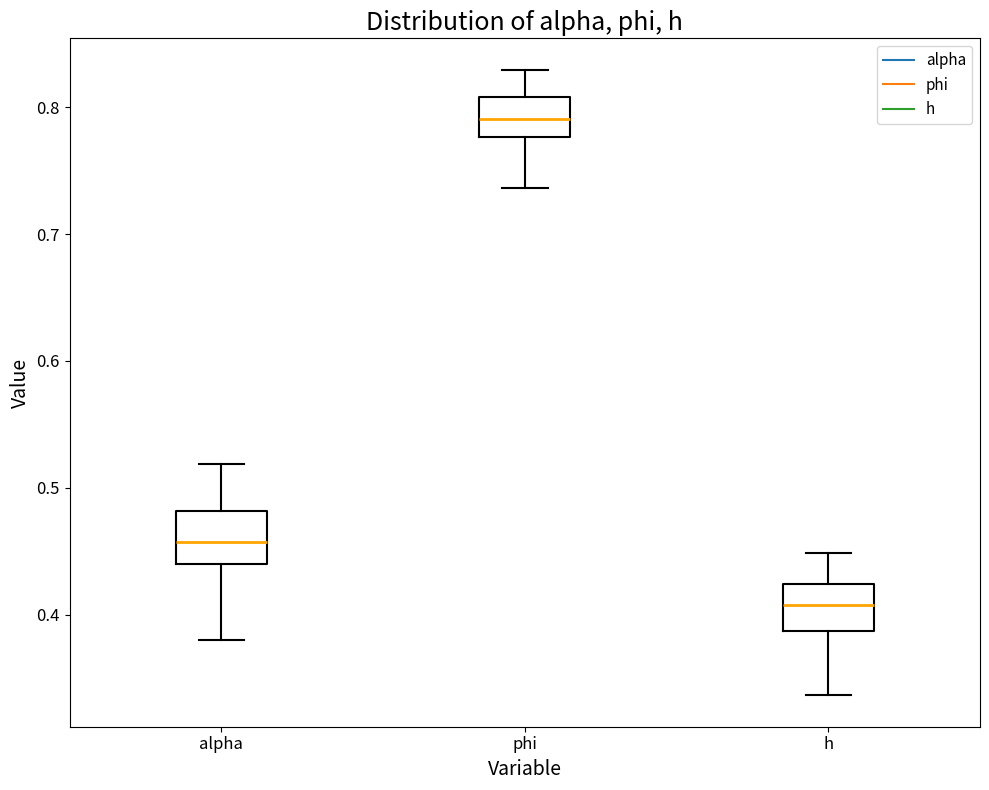

Reading left to right, read every box against the y-axis: the position of its median line, the range the box covers, and the ends of its whiskers. The values are not printed on the chart, so give them approximately, as read against the axis.

alpha: median 0.46, box 0.44 to 0.48, whiskers 0.38 to 0.52
phi: median 0.79, box 0.78 to 0.81, whiskers 0.74 to 0.83
h: median 0.41, box 0.39 to 0.42, whiskers 0.34 to 0.45